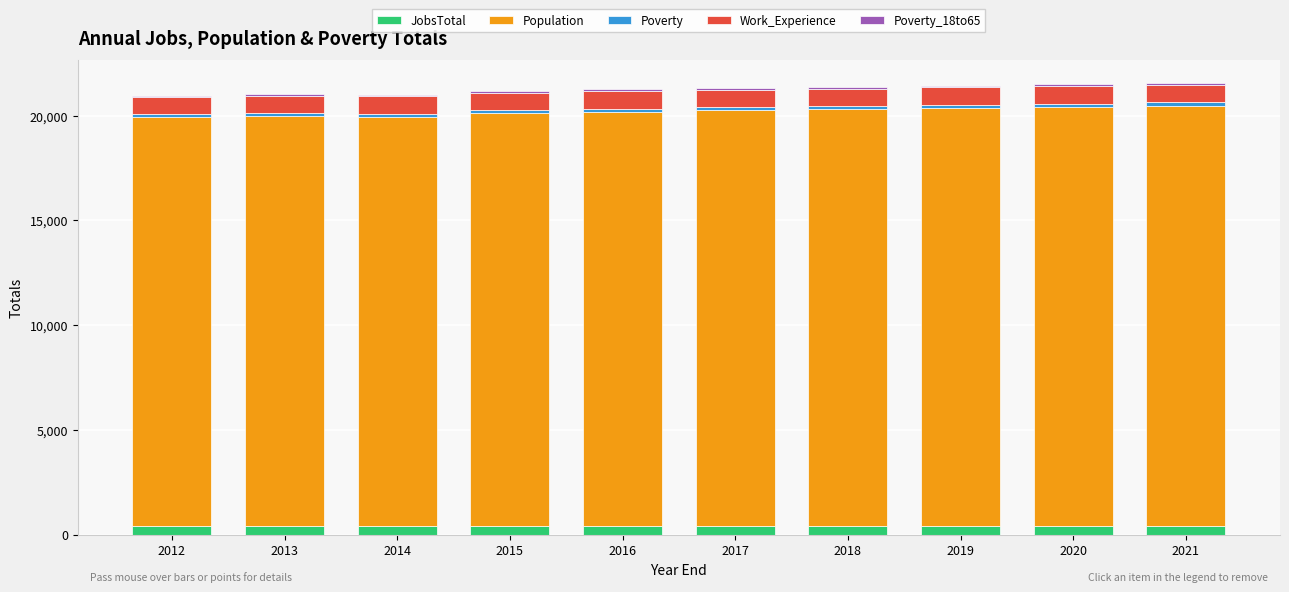

How many distinct data groups are displayed?

5